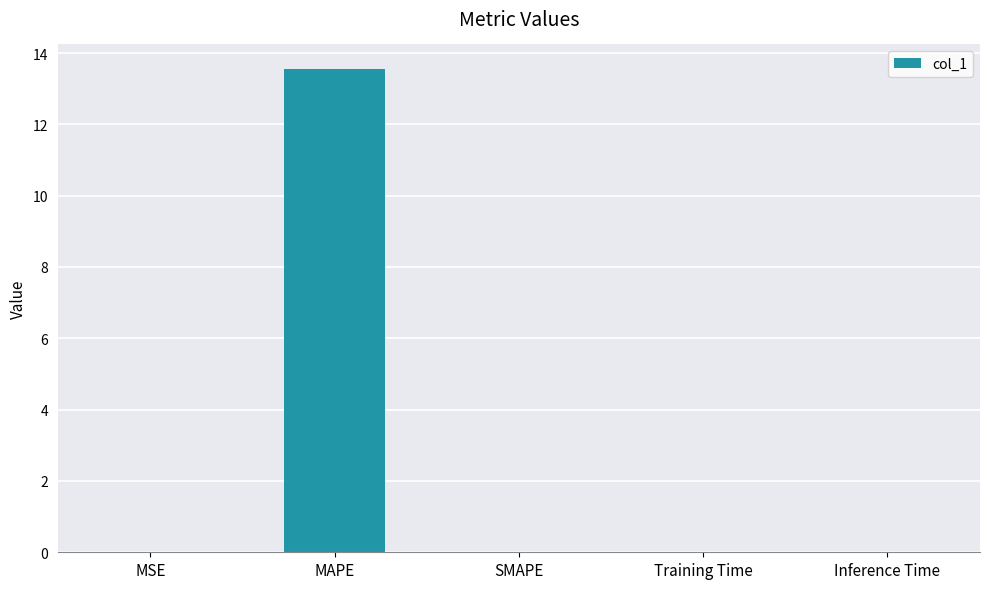

What is the greatest value displayed?

13.6